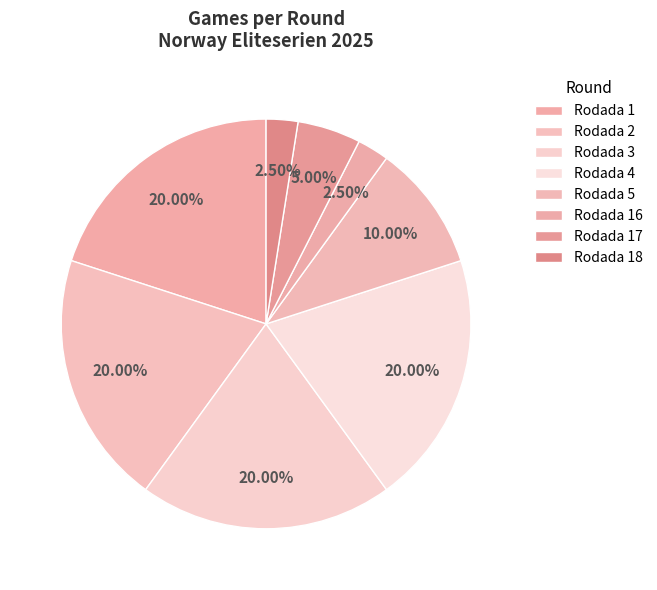

Is it true that Rodada 18 is 2% of the pie?

True